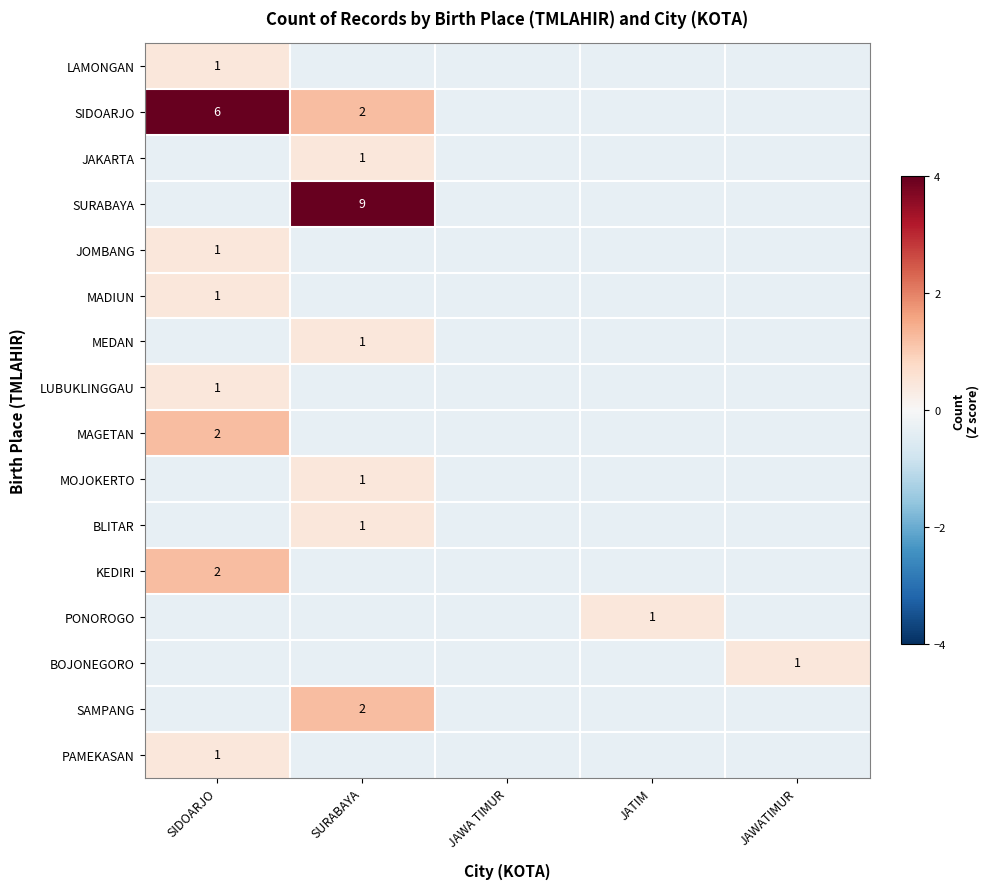

Is the value of MOJOKERTO at JAWATIMUR greater than the value of BOJONEGORO at JAWA TIMUR?

No